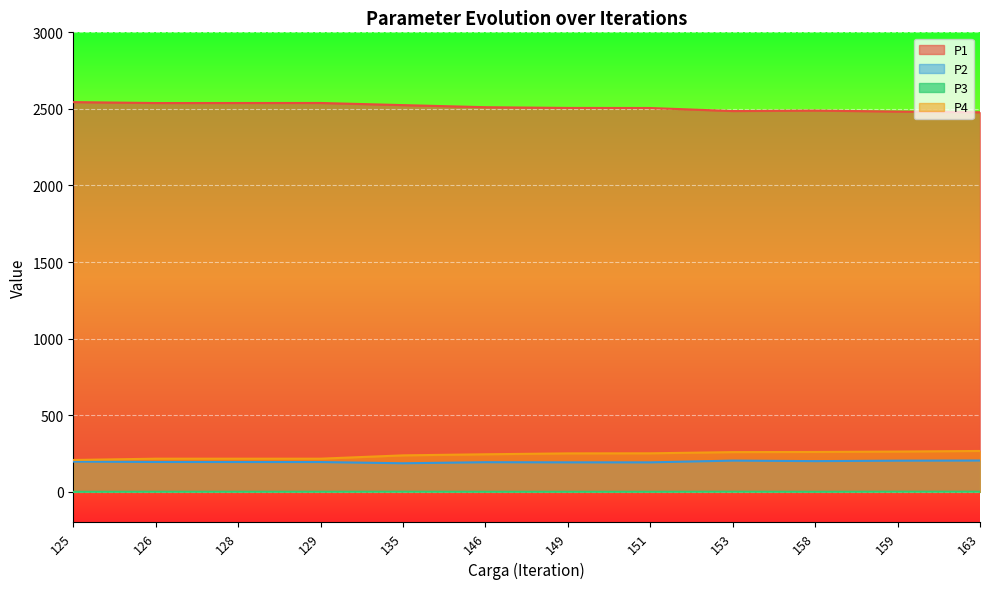

At which category does P3 reach its first local valley?

129